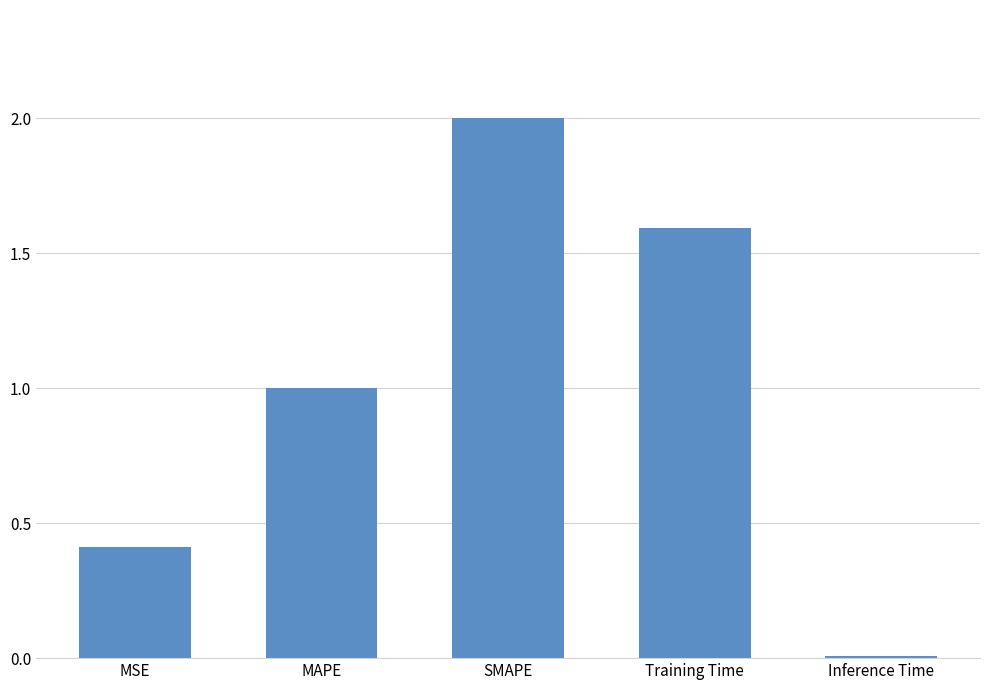

Where does the data first go above 1?

MAPE